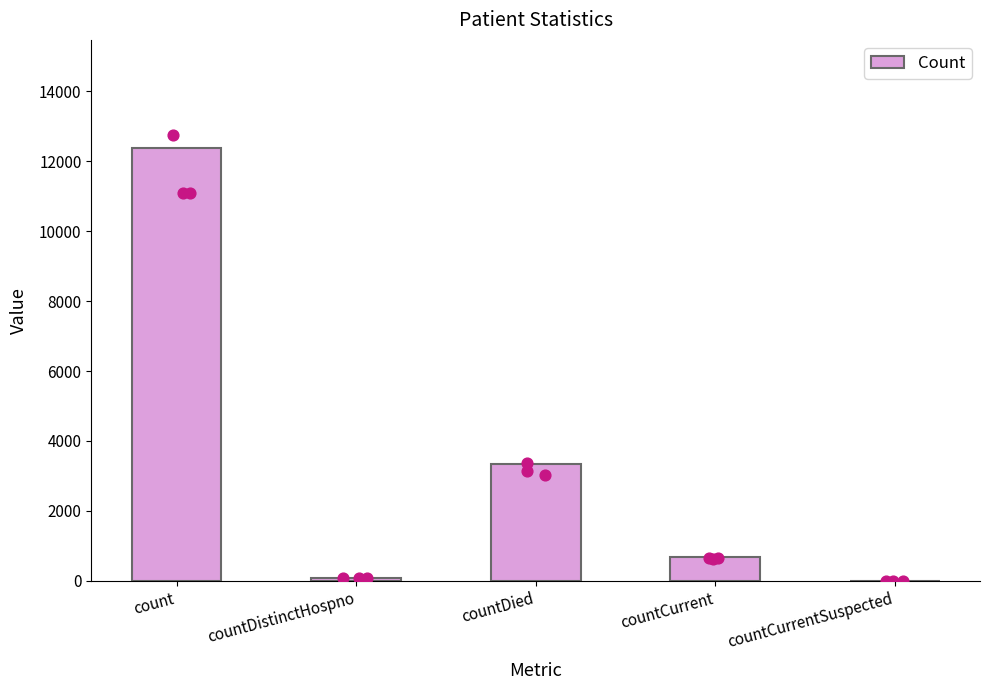

Which has a higher value, count or countDied?

count